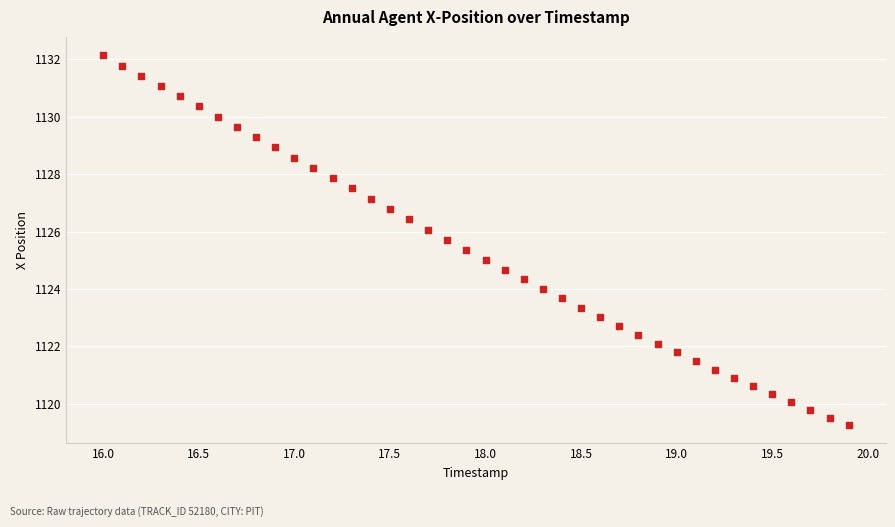

What is the range of X values (max minus min)?

3.9